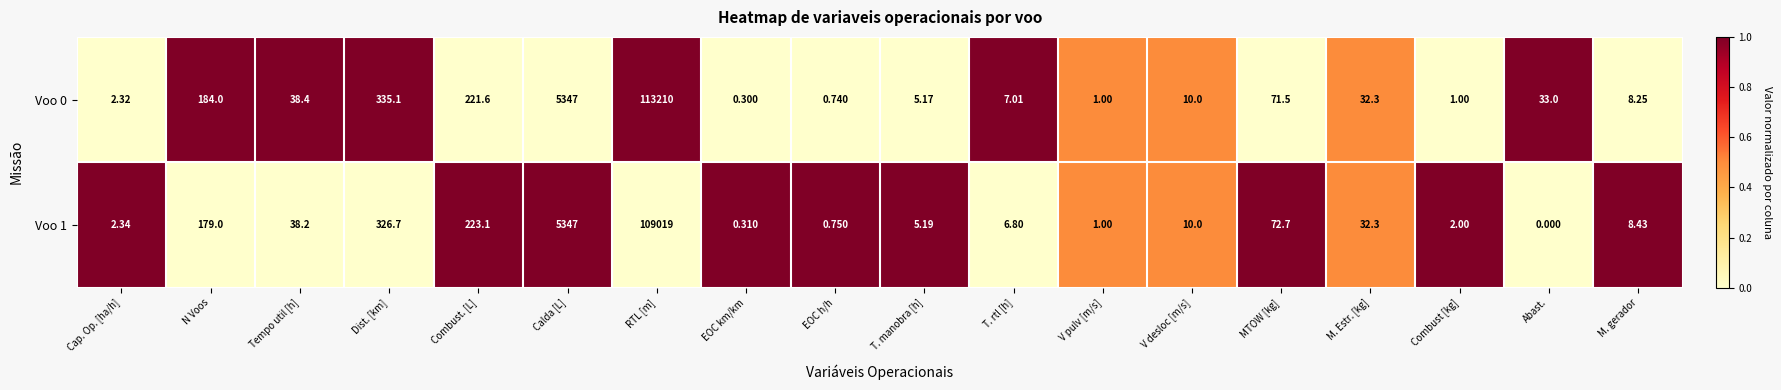

List the labels in order of Voo 1 value, largest first.

RTL [m], Calda [L], Dist. [km], Combust. [L], N Voos, MTOW [kg], Tempo util [h], M. Estr. [kg], V desloc [m/s], M. gerador, T. rtl [h], T. manobra [h], Cap. Op. [ha/h], Combust [kg], V pulv [m/s], EOC h/h, EOC km/km, Abast.